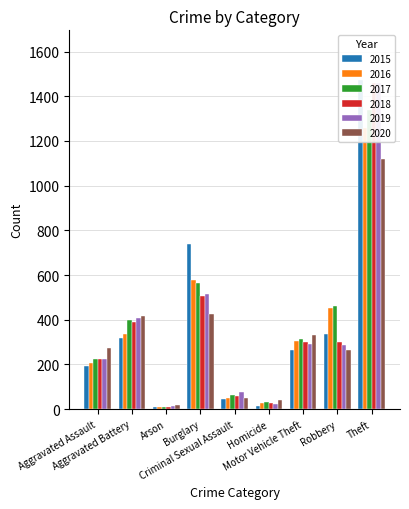

What is the average value of the 2016 series?

358